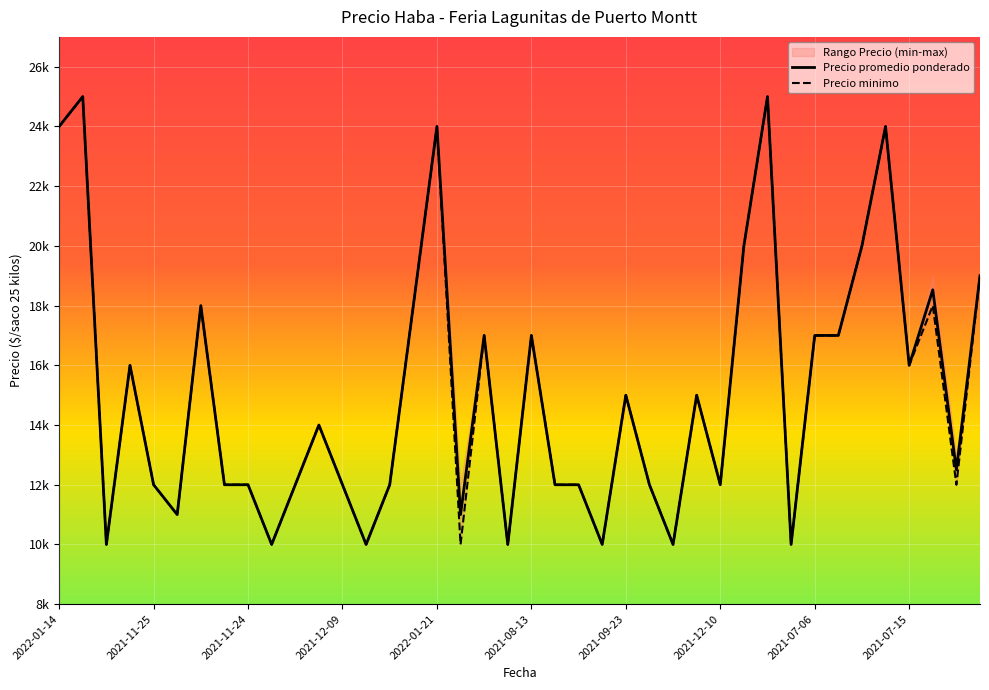

What is the approximate value of Precio minimo at 2021-11-24, to the nearest 100?

12000